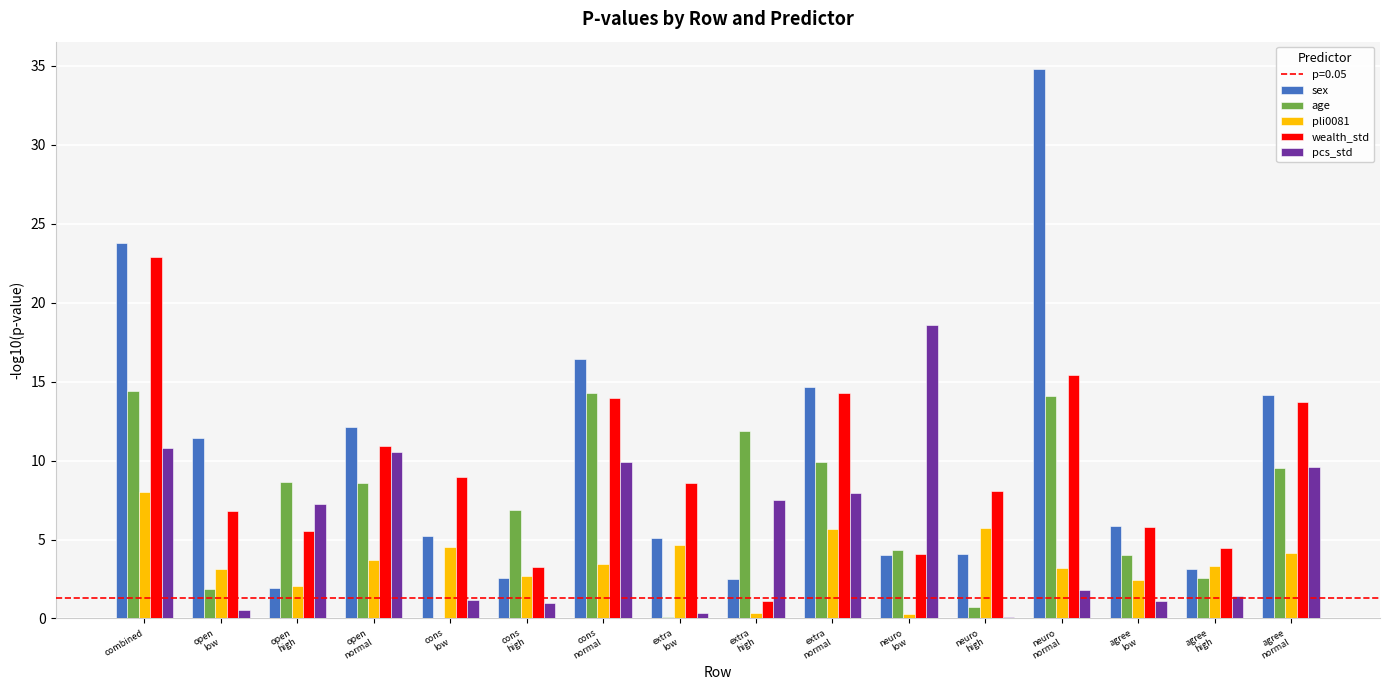

What is the approximate value of wealth_std at agree
normal?

13.7